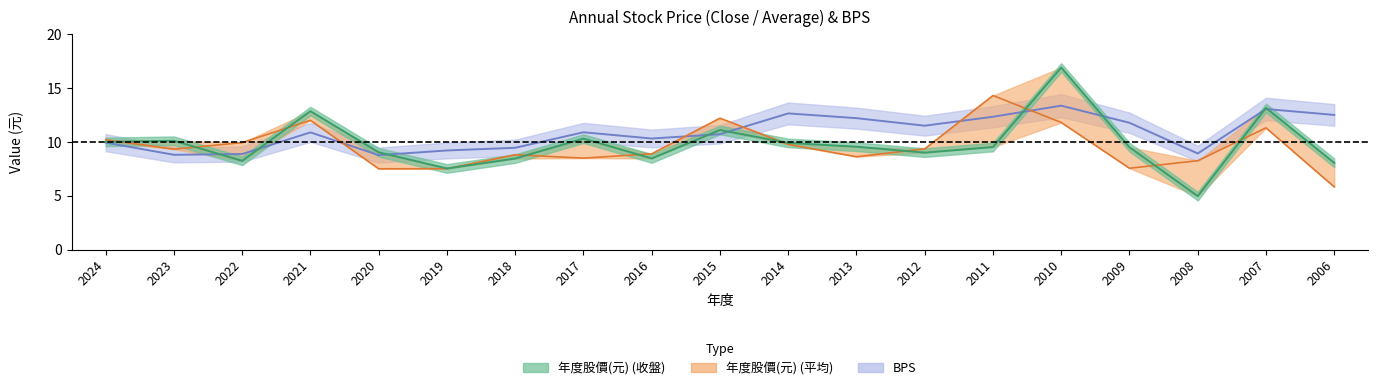

In 年度股價(元)_close, how many points are lower than both neighbors (excluding endpoints)?

5